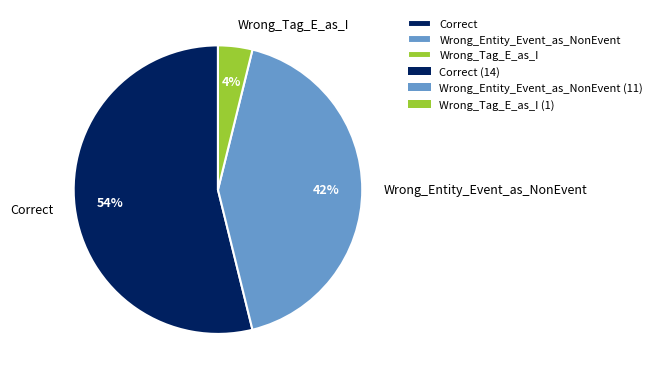

Count the number of slices in the pie.

3